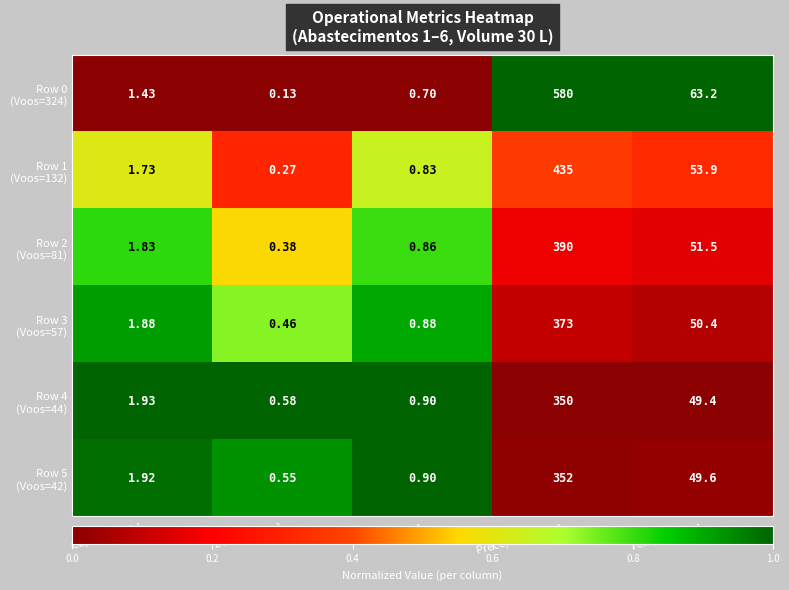

Which category has the lowest value across all series?

EOC [km/km]